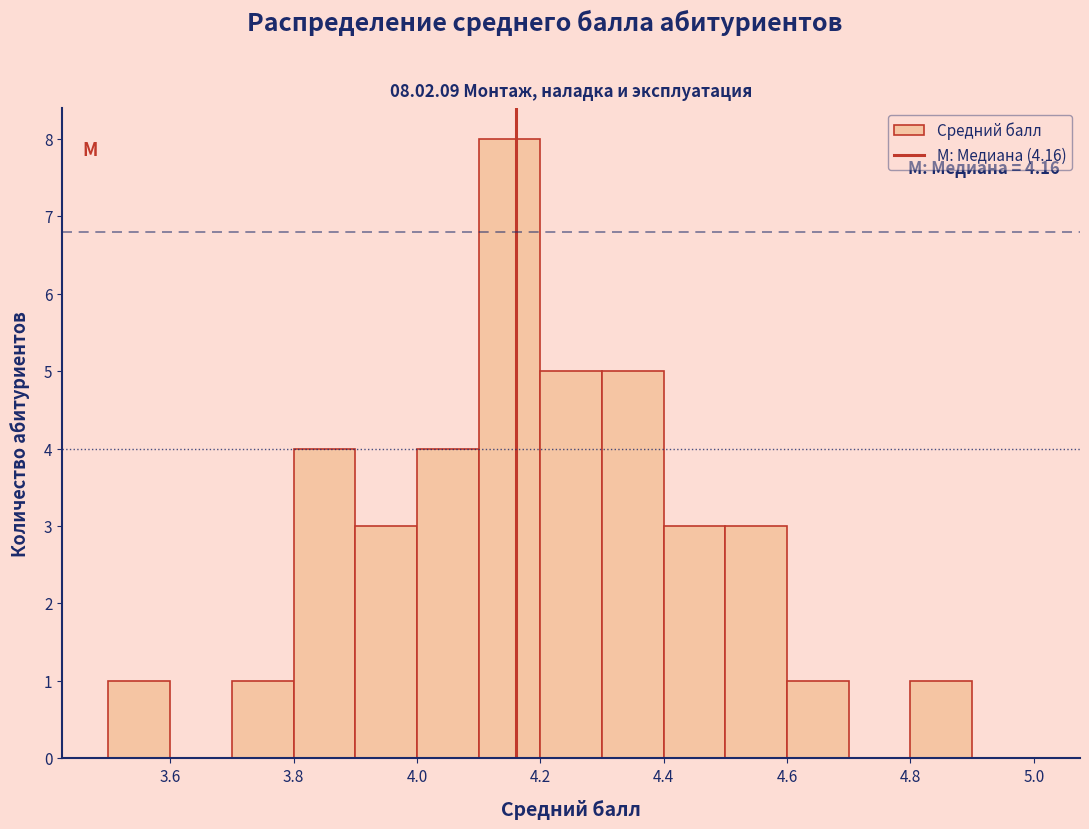

Over which range of the x-axis is the bar tallest?

4.1 to 4.2